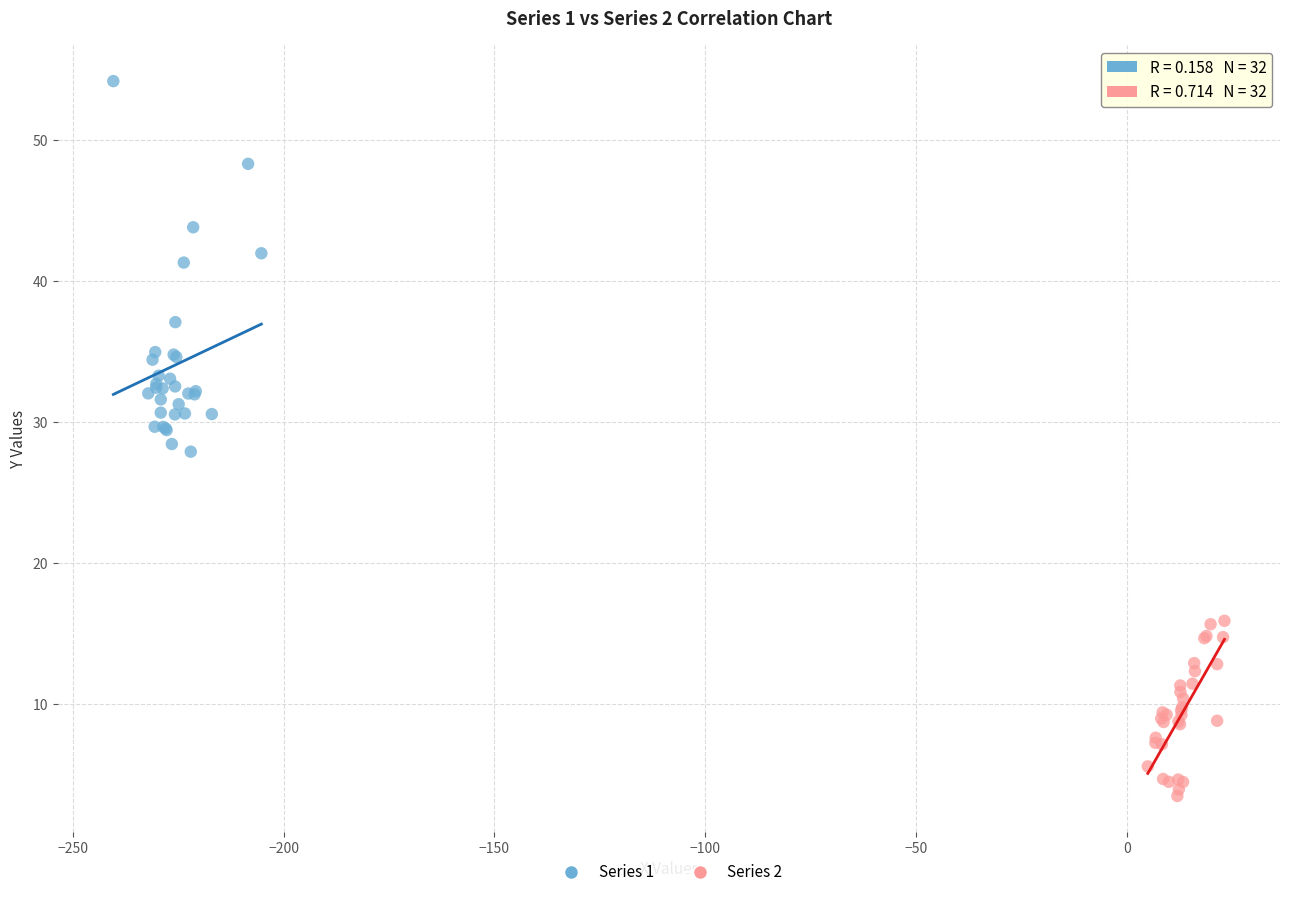

Which series contains the lowest Y value?

Series 2